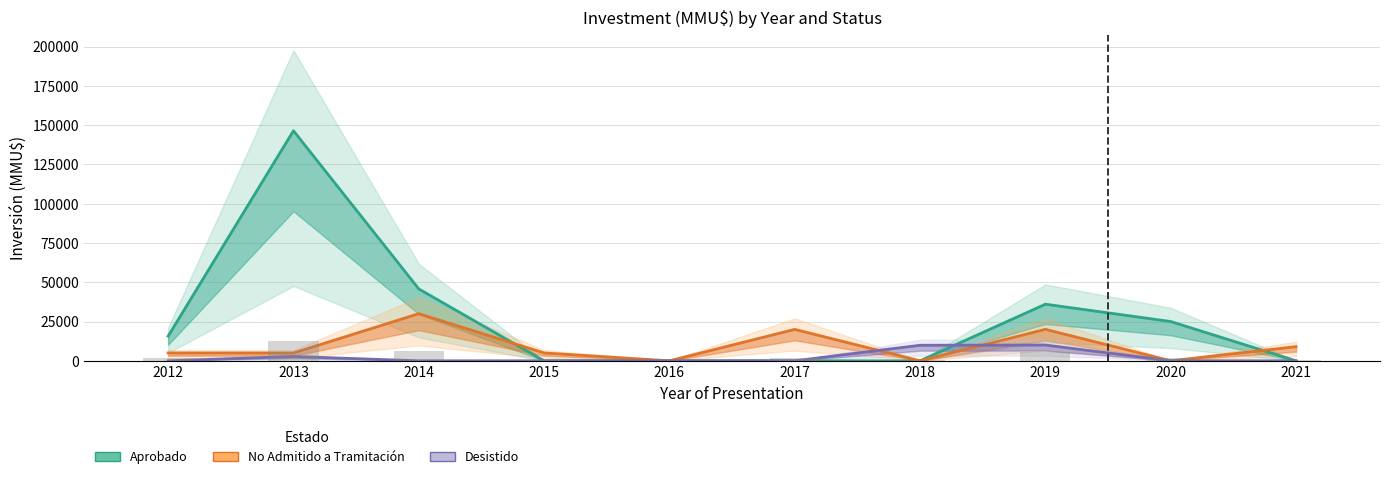

What is the difference between the maximum and second lowest values in the Desistido series?

10035